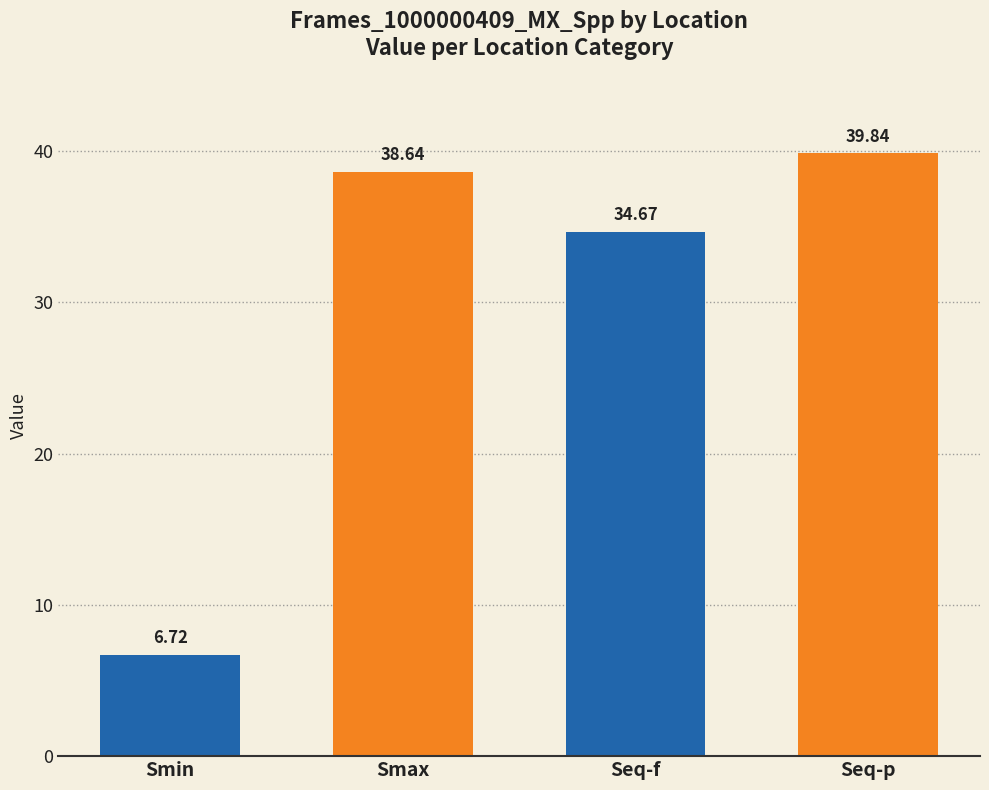

At which category does the chart reach its peak across all series?

Seq-p